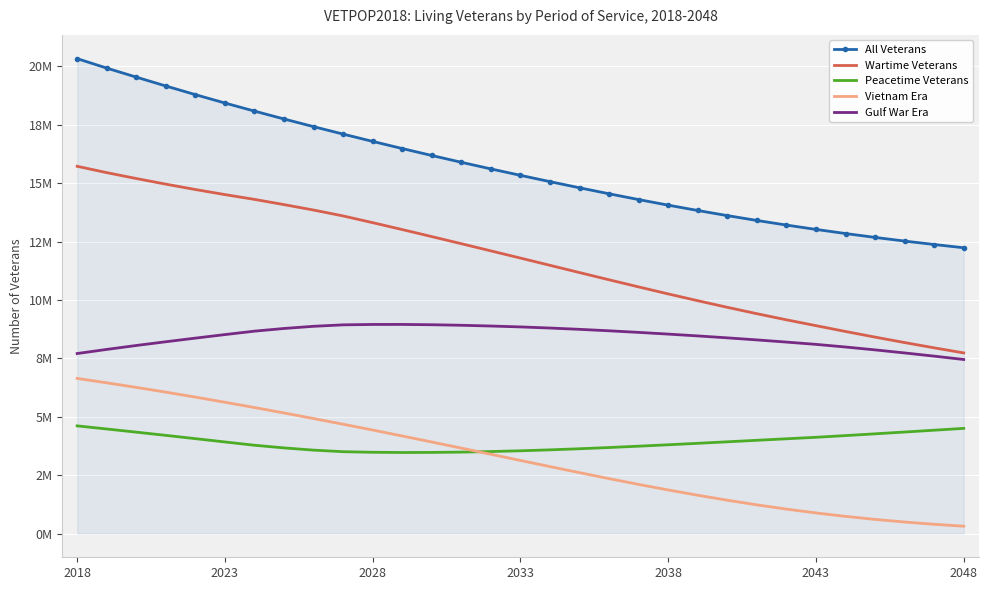

What are all the series names shown in the legend?

All Veterans, Wartime Veterans, Peacetime Veterans, Vietnam Era, Gulf War Era